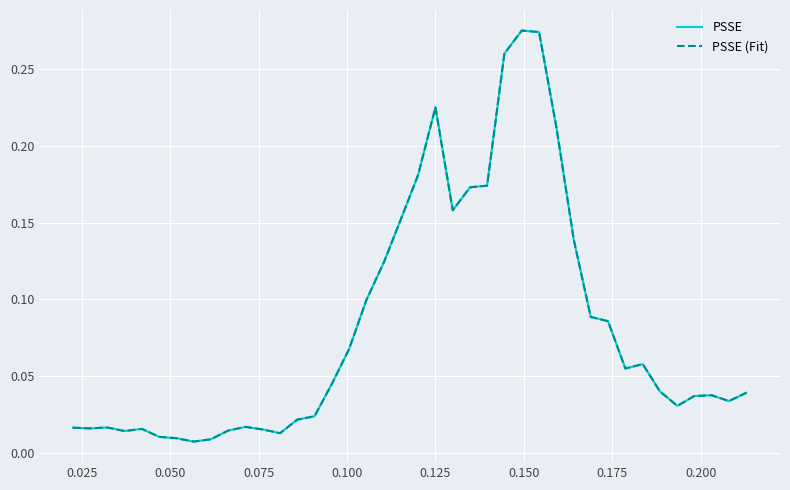

At which category does PSSE reach its first local valley?

0.025